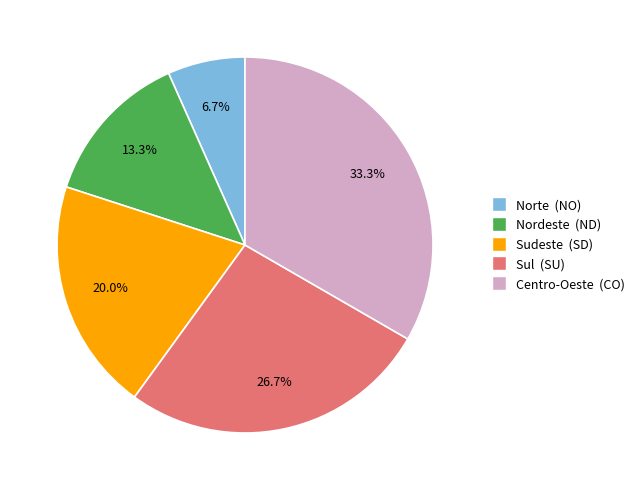

Does any single category account for the majority?

No